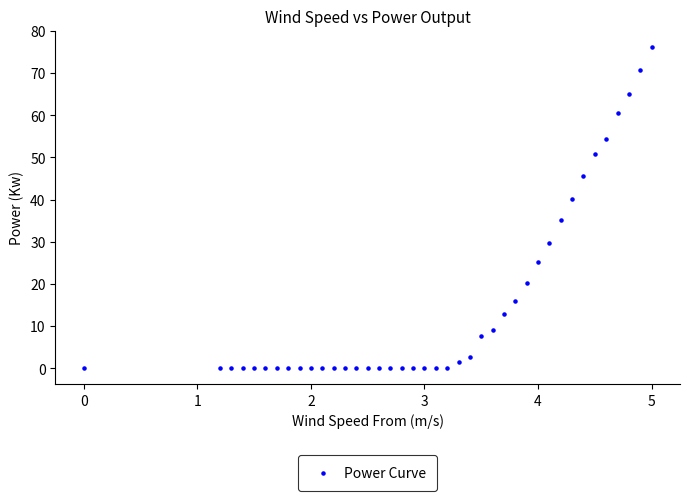

What is the range of Y values (max minus min)?

76.2